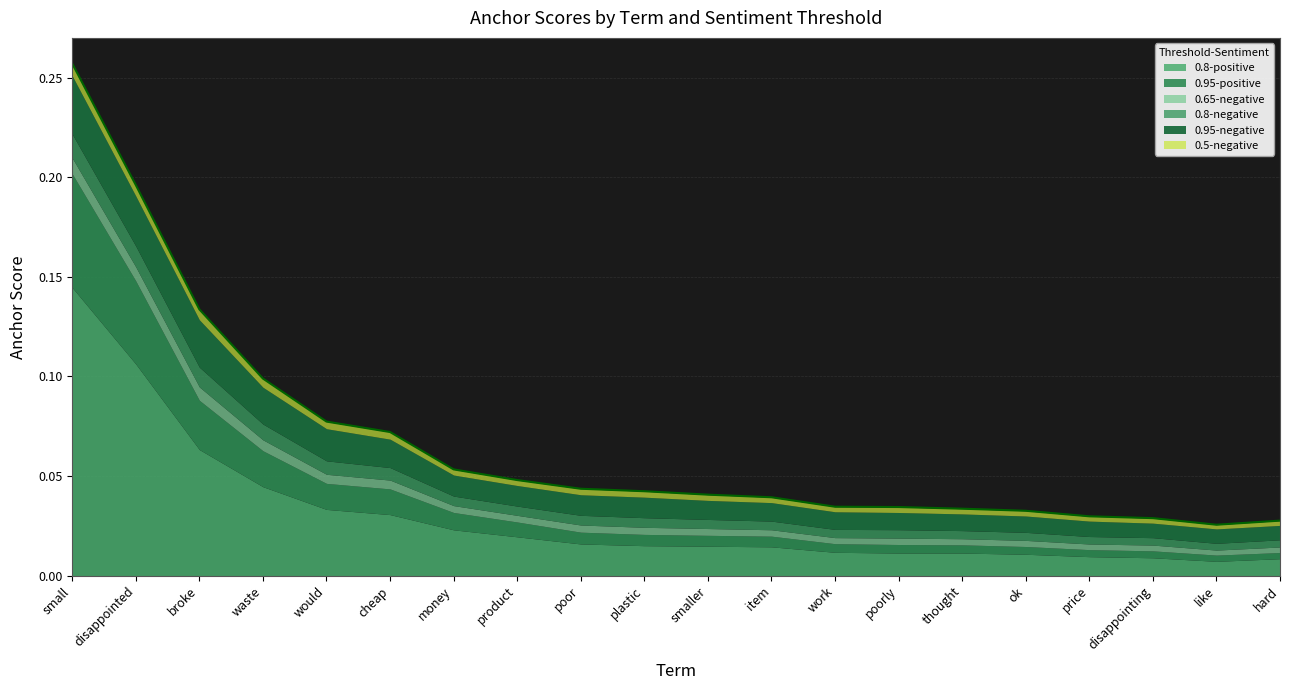

Reading left to right, list all the values displayed in this chart.

0.95-negative: small=0.0	disappointed=0.0	broke=0.0	waste=0.0	would=0.0	cheap=0.0	money=0.0	product=0.0	poor=0.0	plastic=0.0	smaller=0.0	item=0.0	work=0.0	poorly=0.0	thought=0.0	ok=0.0	price=0.0	disappointing=0.0	like=0.0	hard=0.0
0.8-negative: small=0.0	disappointed=0.0	broke=0.0	waste=0.0	would=0.0	cheap=0.0	money=0.0	product=0.0	poor=0.0	plastic=0.0	smaller=0.0	item=0.0	work=0.0	poorly=0.0	thought=0.0	ok=0.0	price=0.0	disappointing=0.0	like=0.0	hard=0.0
0.65-negative: small=0.0	disappointed=0.0	broke=0.0	waste=0.0	would=0.0	cheap=0.0	money=0.0	product=0.0	poor=0.0	plastic=0.0	smaller=0.0	item=0.0	work=0.0	poorly=0.0	thought=0.0	ok=0.0	price=0.0	disappointing=0.0	like=0.0	hard=0.0
0.5-negative: small=0.0	disappointed=0.0	broke=0.0	waste=0.0	would=0.0	cheap=0.0	money=0.0	product=0.0	poor=0.0	plastic=0.0	smaller=0.0	item=0.0	work=0.0	poorly=0.0	thought=0.0	ok=0.0	price=0.0	disappointing=0.0	like=0.0	hard=0.0
0.95-positive: small=0.1	disappointed=0.0	broke=0.0	waste=0.0	would=0.0	cheap=0.0	money=0.0	product=0.0	poor=0.0	plastic=0.0	smaller=0.0	item=0.0	work=0.0	poorly=0.0	thought=0.0	ok=0.0	price=0.0	disappointing=0.0	like=0.0	hard=0.0
0.8-positive: small=0.1	disappointed=0.1	broke=0.1	waste=0.0	would=0.0	cheap=0.0	money=0.0	product=0.0	poor=0.0	plastic=0.0	smaller=0.0	item=0.0	work=0.0	poorly=0.0	thought=0.0	ok=0.0	price=0.0	disappointing=0.0	like=0.0	hard=0.0